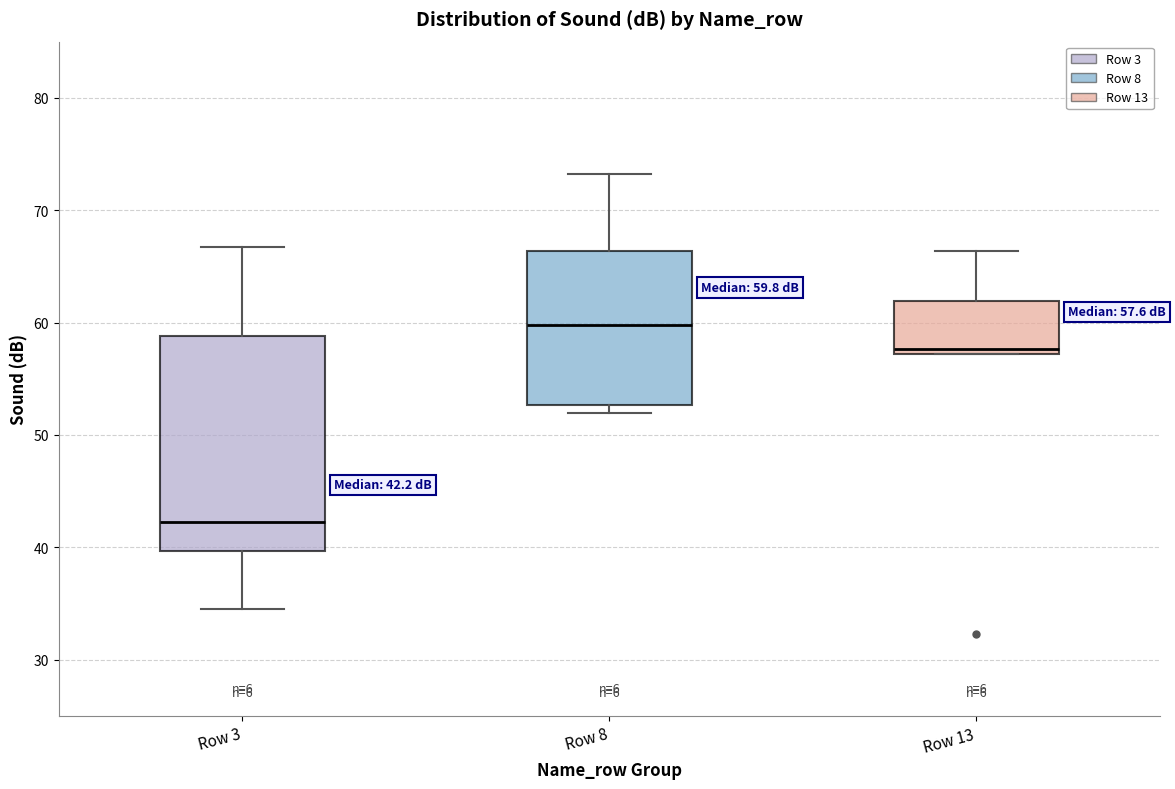

Comparing the boxes themselves (not the whiskers), which one is the tallest?

Row 3